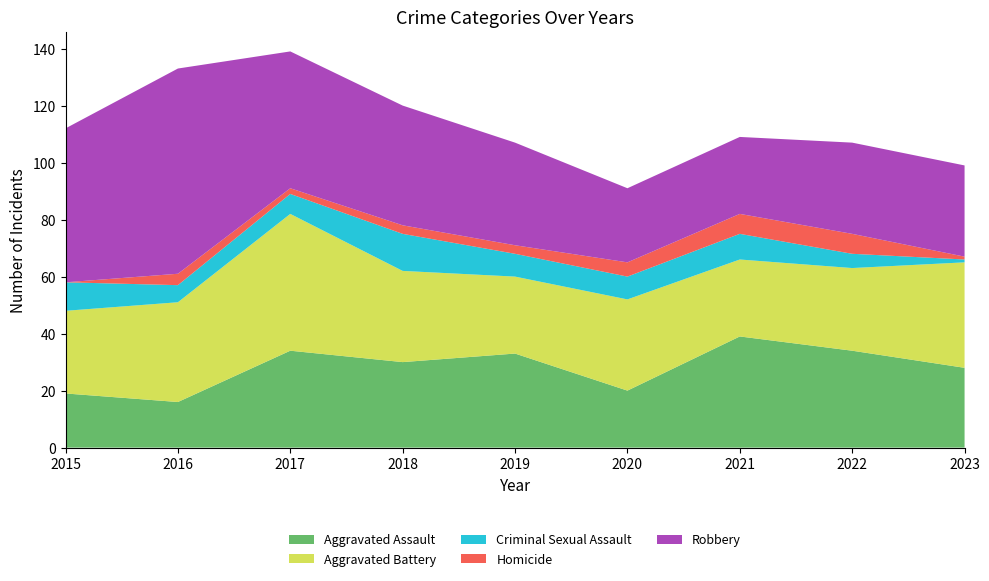

Reading left to right, transcribe all the data shown in this chart.

Aggravated Assault: 19	16	34	30	33	20	39	34	28
Aggravated Battery: 29	35	48	32	27	32	27	29	37
Criminal Sexual Assault: 10	6	7	13	8	8	9	5	1
Homicide: 0	4	2	3	3	5	7	7	1
Robbery: 54	72	48	42	36	26	27	32	32